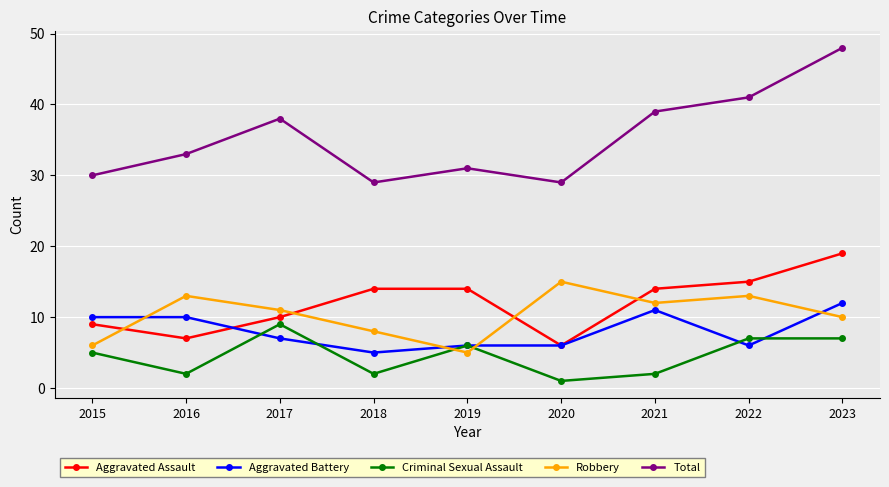

Which series has the widest spread of values?

Total